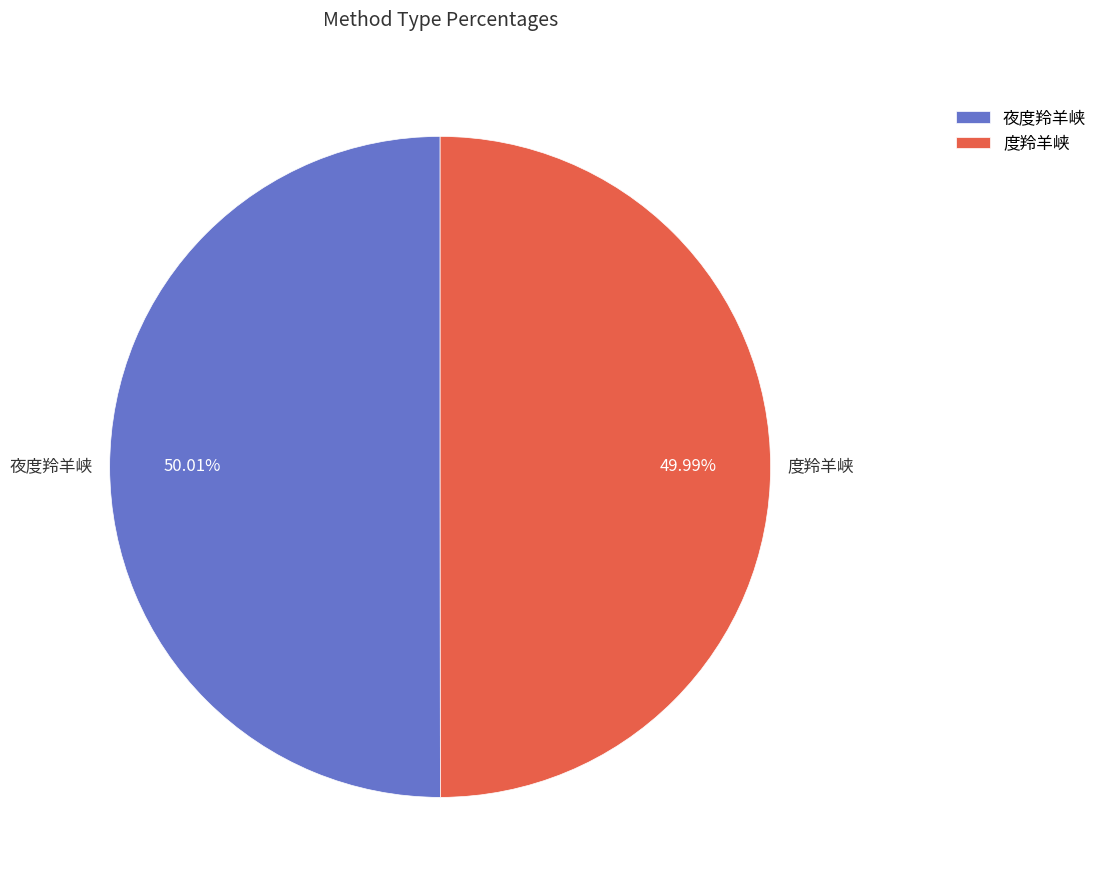

Is it true that 度羚羊峡 is 61% of the pie?

False